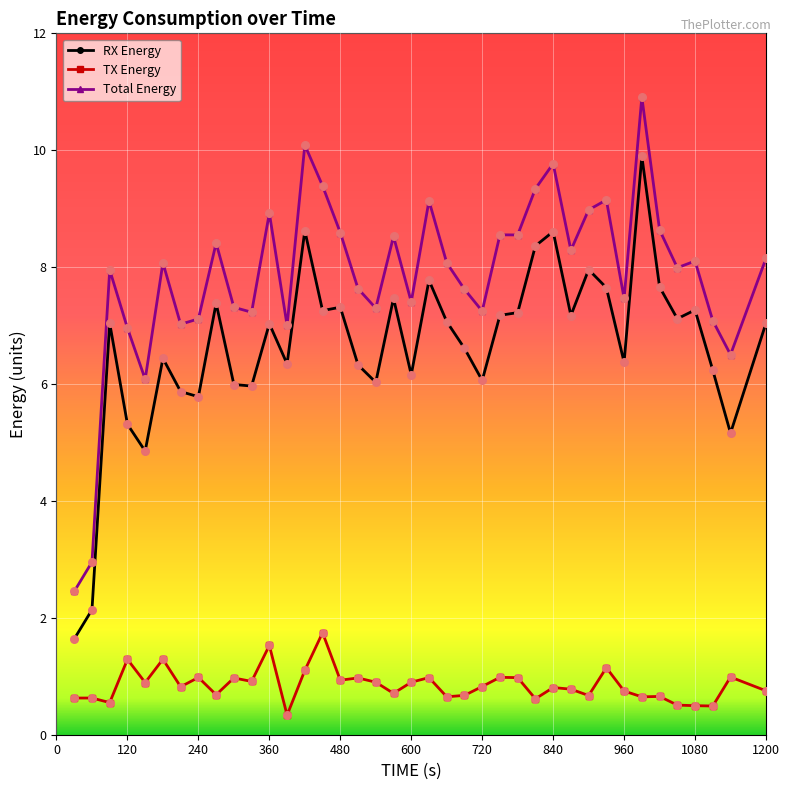

Which series has the widest spread of values?

Total Energy